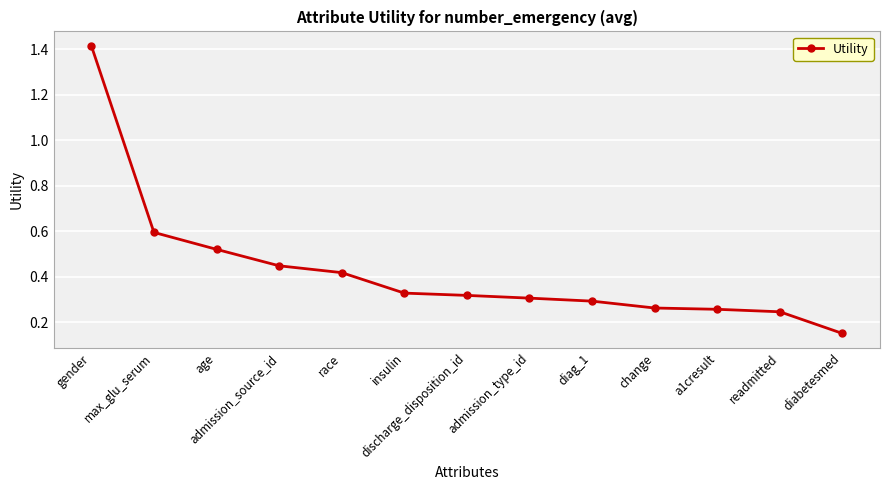

What position from the left is gender?

1